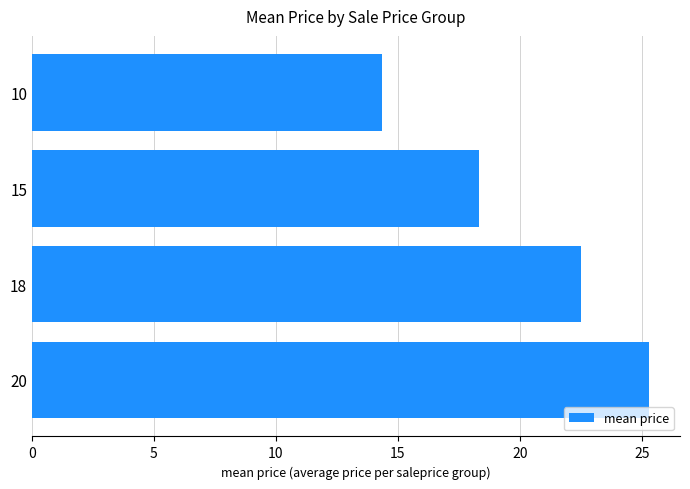

What is the sum of the values at 15 and 18?

40.8